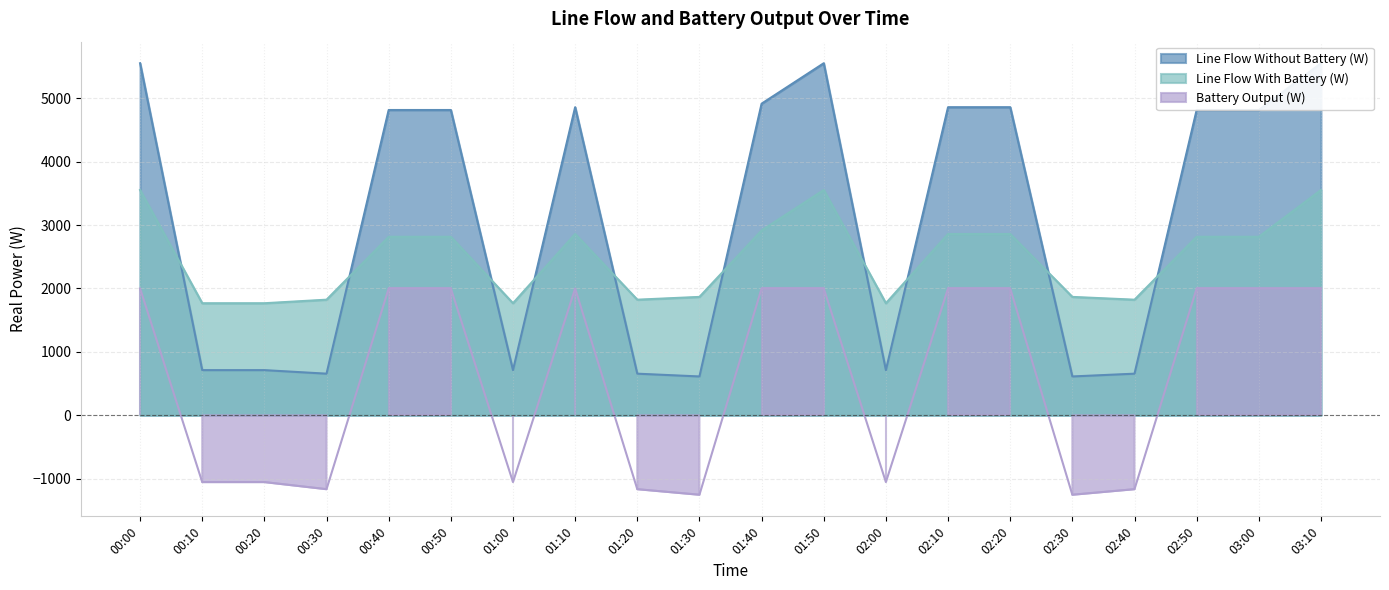

How many values in the Line Flow With Battery (W) series exceed 2814?

11